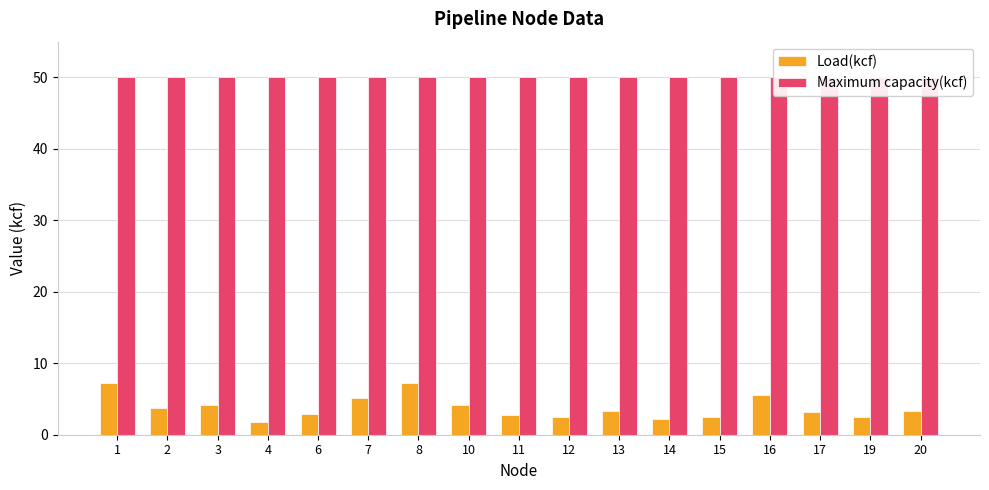

Is the value of Maximum capacity(kcf) at 10 greater than the value of Load(kcf) at 15?

Yes